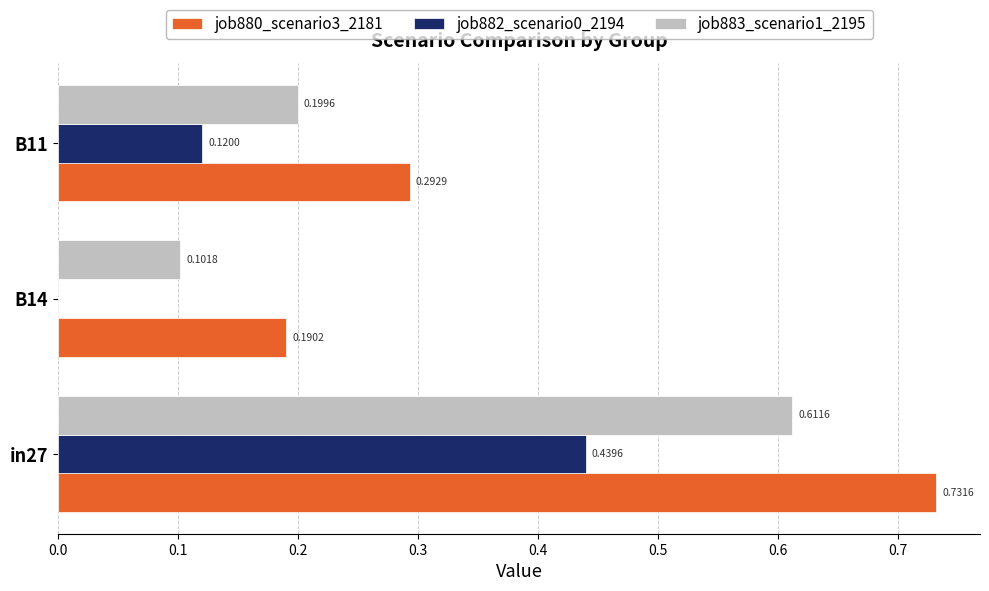

What is the sum of the job880_scenario3_2181 values at in27 and B11?

1.0